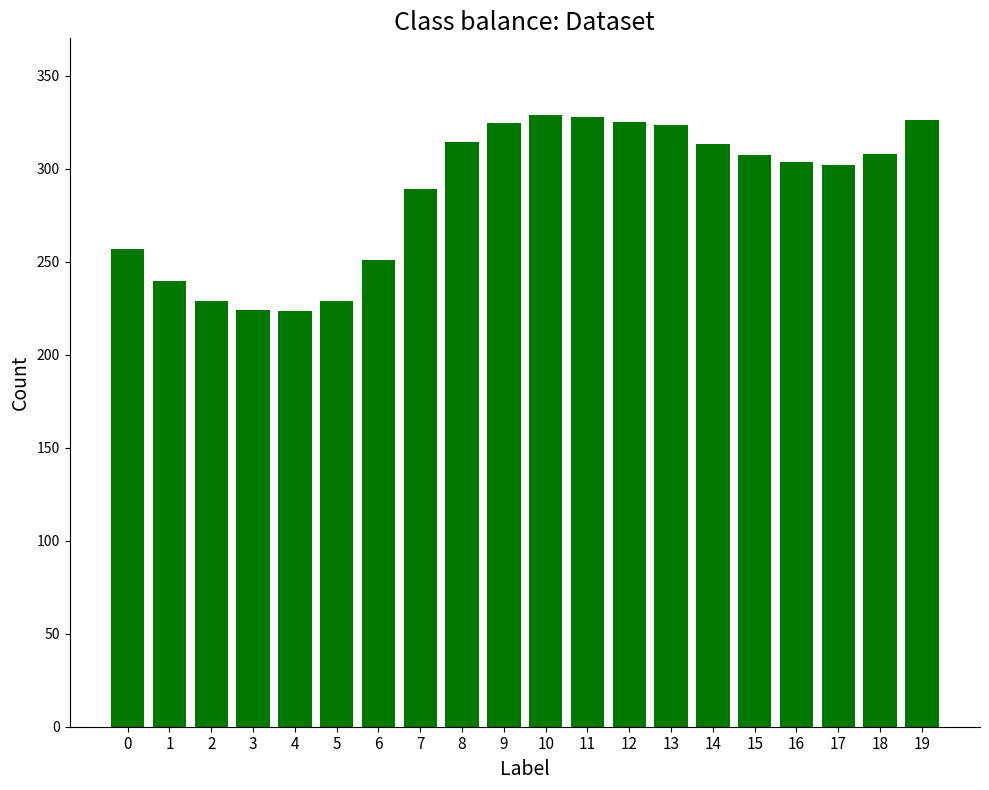

Does the chart contain stacked bars?

No